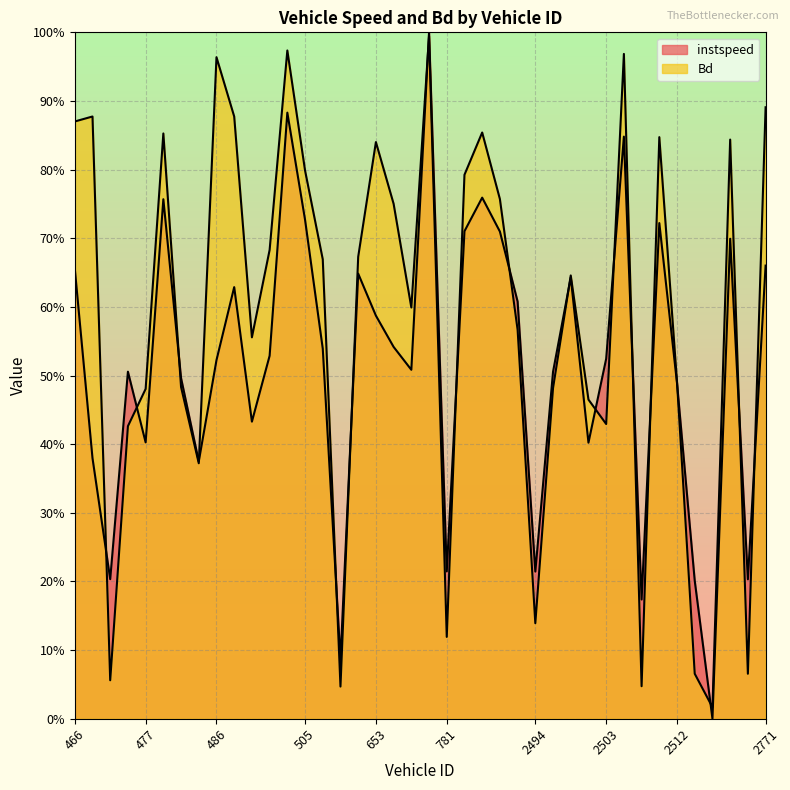

Rank the series by their maximum value, from lowest to highest.

Bd, instspeed